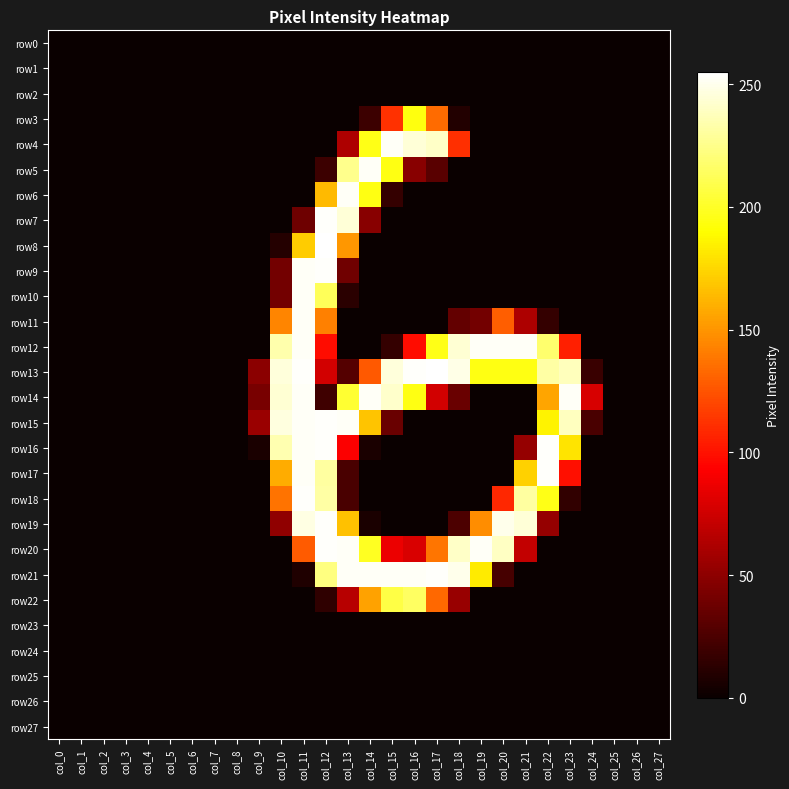

Reading left to right, transcribe all the data shown in this chart.

row0: col_0=0	col_1=0	col_2=0	col_3=0	col_4=0	col_5=0	col_6=0	col_7=0	col_8=0	col_9=0	col_10=0	col_11=0	col_12=0	col_13=0	col_14=0	col_15=0	col_16=0	col_17=0	col_18=0	col_19=0	col_20=0	col_21=0	col_22=0	col_23=0	col_24=0	col_25=0	col_26=0	col_27=0
row1: col_0=0	col_1=0	col_2=0	col_3=0	col_4=0	col_5=0	col_6=0	col_7=0	col_8=0	col_9=0	col_10=0	col_11=0	col_12=0	col_13=0	col_14=0	col_15=0	col_16=0	col_17=0	col_18=0	col_19=0	col_20=0	col_21=0	col_22=0	col_23=0	col_24=0	col_25=0	col_26=0	col_27=0
row2: col_0=0	col_1=0	col_2=0	col_3=0	col_4=0	col_5=0	col_6=0	col_7=0	col_8=0	col_9=0	col_10=0	col_11=0	col_12=0	col_13=0	col_14=0	col_15=0	col_16=0	col_17=0	col_18=0	col_19=0	col_20=0	col_21=0	col_22=0	col_23=0	col_24=0	col_25=0	col_26=0	col_27=0
row3: col_0=0	col_1=0	col_2=0	col_3=0	col_4=0	col_5=0	col_6=0	col_7=0	col_8=0	col_9=0	col_10=0	col_11=0	col_12=0	col_13=0	col_14=19	col_15=112	col_16=194	col_17=134	col_18=9	col_19=0	col_20=0	col_21=0	col_22=0	col_23=0	col_24=0	col_25=0	col_26=0	col_27=0
row4: col_0=0	col_1=0	col_2=0	col_3=0	col_4=0	col_5=0	col_6=0	col_7=0	col_8=0	col_9=0	col_10=0	col_11=0	col_12=0	col_13=62	col_14=196	col_15=253	col_16=245	col_17=241	col_18=111	col_19=0	col_20=0	col_21=0	col_22=0	col_23=0	col_24=0	col_25=0	col_26=0	col_27=0
row5: col_0=0	col_1=0	col_2=0	col_3=0	col_4=0	col_5=0	col_6=0	col_7=0	col_8=0	col_9=0	col_10=0	col_11=0	col_12=19	col_13=226	col_14=253	col_15=195	col_16=48	col_17=30	col_18=0	col_19=0	col_20=0	col_21=0	col_22=0	col_23=0	col_24=0	col_25=0	col_26=0	col_27=0
row6: col_0=0	col_1=0	col_2=0	col_3=0	col_4=0	col_5=0	col_6=0	col_7=0	col_8=0	col_9=0	col_10=0	col_11=0	col_12=164	col_13=253	col_14=195	col_15=16	col_16=0	col_17=0	col_18=0	col_19=0	col_20=0	col_21=0	col_22=0	col_23=0	col_24=0	col_25=0	col_26=0	col_27=0
row7: col_0=0	col_1=0	col_2=0	col_3=0	col_4=0	col_5=0	col_6=0	col_7=0	col_8=0	col_9=0	col_10=0	col_11=38	col_12=254	col_13=245	col_14=48	col_15=0	col_16=0	col_17=0	col_18=0	col_19=0	col_20=0	col_21=0	col_22=0	col_23=0	col_24=0	col_25=0	col_26=0	col_27=0
row8: col_0=0	col_1=0	col_2=0	col_3=0	col_4=0	col_5=0	col_6=0	col_7=0	col_8=0	col_9=0	col_10=10	col_11=171	col_12=255	col_13=151	col_14=0	col_15=0	col_16=0	col_17=0	col_18=0	col_19=0	col_20=0	col_21=0	col_22=0	col_23=0	col_24=0	col_25=0	col_26=0	col_27=0
row9: col_0=0	col_1=0	col_2=0	col_3=0	col_4=0	col_5=0	col_6=0	col_7=0	col_8=0	col_9=0	col_10=40	col_11=253	col_12=254	col_13=39	col_14=0	col_15=0	col_16=0	col_17=0	col_18=0	col_19=0	col_20=0	col_21=0	col_22=0	col_23=0	col_24=0	col_25=0	col_26=0	col_27=0
row10: col_0=0	col_1=0	col_2=0	col_3=0	col_4=0	col_5=0	col_6=0	col_7=0	col_8=0	col_9=0	col_10=40	col_11=253	col_12=213	col_13=12	col_14=0	col_15=0	col_16=0	col_17=0	col_18=0	col_19=0	col_20=0	col_21=0	col_22=0	col_23=0	col_24=0	col_25=0	col_26=0	col_27=0
row11: col_0=0	col_1=0	col_2=0	col_3=0	col_4=0	col_5=0	col_6=0	col_7=0	col_8=0	col_9=0	col_10=144	col_11=253	col_12=142	col_13=0	col_14=0	col_15=0	col_16=0	col_17=0	col_18=34	col_19=40	col_20=129	col_21=62	col_22=16	col_23=0	col_24=0	col_25=0	col_26=0	col_27=0
row12: col_0=0	col_1=0	col_2=0	col_3=0	col_4=0	col_5=0	col_6=0	col_7=0	col_8=0	col_9=0	col_10=234	col_11=253	col_12=98	col_13=0	col_14=0	col_15=16	col_16=98	col_17=196	col_18=244	col_19=253	col_20=253	col_21=253	col_22=218	col_23=105	col_24=0	col_25=0	col_26=0	col_27=0
row13: col_0=0	col_1=0	col_2=0	col_3=0	col_4=0	col_5=0	col_6=0	col_7=0	col_8=0	col_9=49	col_10=246	col_11=254	col_12=76	col_13=28	col_14=127	col_15=246	col_16=254	col_17=255	col_18=249	col_19=195	col_20=195	col_21=195	col_22=232	col_23=238	col_24=18	col_25=0	col_26=0	col_27=0
row14: col_0=0	col_1=0	col_2=0	col_3=0	col_4=0	col_5=0	col_6=0	col_7=0	col_8=0	col_9=42	col_10=244	col_11=253	col_12=20	col_13=203	col_14=253	col_15=242	col_16=195	col_17=76	col_18=36	col_19=0	col_20=0	col_21=0	col_22=156	col_23=253	col_24=78	col_25=0	col_26=0	col_27=0
row15: col_0=0	col_1=0	col_2=0	col_3=0	col_4=0	col_5=0	col_6=0	col_7=0	col_8=0	col_9=55	col_10=247	col_11=253	col_12=254	col_13=253	col_14=168	col_15=36	col_16=0	col_17=0	col_18=0	col_19=0	col_20=0	col_21=0	col_22=186	col_23=239	col_24=24	col_25=0	col_26=0	col_27=0
row16: col_0=0	col_1=0	col_2=0	col_3=0	col_4=0	col_5=0	col_6=0	col_7=0	col_8=0	col_9=6	col_10=235	col_11=253	col_12=254	col_13=92	col_14=6	col_15=0	col_16=0	col_17=0	col_18=0	col_19=0	col_20=0	col_21=53	col_22=254	col_23=180	col_24=0	col_25=0	col_26=0	col_27=0
row17: col_0=0	col_1=0	col_2=0	col_3=0	col_4=0	col_5=0	col_6=0	col_7=0	col_8=0	col_9=0	col_10=159	col_11=253	col_12=231	col_13=24	col_14=0	col_15=0	col_16=0	col_17=0	col_18=0	col_19=0	col_20=0	col_21=173	col_22=254	col_23=99	col_24=0	col_25=0	col_26=0	col_27=0
row18: col_0=0	col_1=0	col_2=0	col_3=0	col_4=0	col_5=0	col_6=0	col_7=0	col_8=0	col_9=0	col_10=137	col_11=254	col_12=232	col_13=24	col_14=0	col_15=0	col_16=0	col_17=0	col_18=0	col_19=0	col_20=108	col_21=231	col_22=196	col_23=15	col_24=0	col_25=0	col_26=0	col_27=0
row19: col_0=0	col_1=0	col_2=0	col_3=0	col_4=0	col_5=0	col_6=0	col_7=0	col_8=0	col_9=0	col_10=51	col_11=248	col_12=254	col_13=167	col_14=6	col_15=0	col_16=0	col_17=0	col_18=25	col_19=147	col_20=250	col_21=245	col_22=53	col_23=0	col_24=0	col_25=0	col_26=0	col_27=0
row20: col_0=0	col_1=0	col_2=0	col_3=0	col_4=0	col_5=0	col_6=0	col_7=0	col_8=0	col_9=0	col_10=0	col_11=128	col_12=254	col_13=253	col_14=199	col_15=86	col_16=79	col_17=138	col_18=241	col_19=253	col_20=240	col_21=70	col_22=0	col_23=0	col_24=0	col_25=0	col_26=0	col_27=0
row21: col_0=0	col_1=0	col_2=0	col_3=0	col_4=0	col_5=0	col_6=0	col_7=0	col_8=0	col_9=0	col_10=0	col_11=8	col_12=223	col_13=253	col_14=253	col_15=253	col_16=253	col_17=254	col_18=250	col_19=183	col_20=23	col_21=0	col_22=0	col_23=0	col_24=0	col_25=0	col_26=0	col_27=0
row22: col_0=0	col_1=0	col_2=0	col_3=0	col_4=0	col_5=0	col_6=0	col_7=0	col_8=0	col_9=0	col_10=0	col_11=0	col_12=14	col_13=66	col_14=155	col_15=208	col_16=215	col_17=133	col_18=54	col_19=0	col_20=0	col_21=0	col_22=0	col_23=0	col_24=0	col_25=0	col_26=0	col_27=0
row23: col_0=0	col_1=0	col_2=0	col_3=0	col_4=0	col_5=0	col_6=0	col_7=0	col_8=0	col_9=0	col_10=0	col_11=0	col_12=0	col_13=0	col_14=0	col_15=0	col_16=0	col_17=0	col_18=0	col_19=0	col_20=0	col_21=0	col_22=0	col_23=0	col_24=0	col_25=0	col_26=0	col_27=0
row24: col_0=0	col_1=0	col_2=0	col_3=0	col_4=0	col_5=0	col_6=0	col_7=0	col_8=0	col_9=0	col_10=0	col_11=0	col_12=0	col_13=0	col_14=0	col_15=0	col_16=0	col_17=0	col_18=0	col_19=0	col_20=0	col_21=0	col_22=0	col_23=0	col_24=0	col_25=0	col_26=0	col_27=0
row25: col_0=0	col_1=0	col_2=0	col_3=0	col_4=0	col_5=0	col_6=0	col_7=0	col_8=0	col_9=0	col_10=0	col_11=0	col_12=0	col_13=0	col_14=0	col_15=0	col_16=0	col_17=0	col_18=0	col_19=0	col_20=0	col_21=0	col_22=0	col_23=0	col_24=0	col_25=0	col_26=0	col_27=0
row26: col_0=0	col_1=0	col_2=0	col_3=0	col_4=0	col_5=0	col_6=0	col_7=0	col_8=0	col_9=0	col_10=0	col_11=0	col_12=0	col_13=0	col_14=0	col_15=0	col_16=0	col_17=0	col_18=0	col_19=0	col_20=0	col_21=0	col_22=0	col_23=0	col_24=0	col_25=0	col_26=0	col_27=0
row27: col_0=0	col_1=0	col_2=0	col_3=0	col_4=0	col_5=0	col_6=0	col_7=0	col_8=0	col_9=0	col_10=0	col_11=0	col_12=0	col_13=0	col_14=0	col_15=0	col_16=0	col_17=0	col_18=0	col_19=0	col_20=0	col_21=0	col_22=0	col_23=0	col_24=0	col_25=0	col_26=0	col_27=0